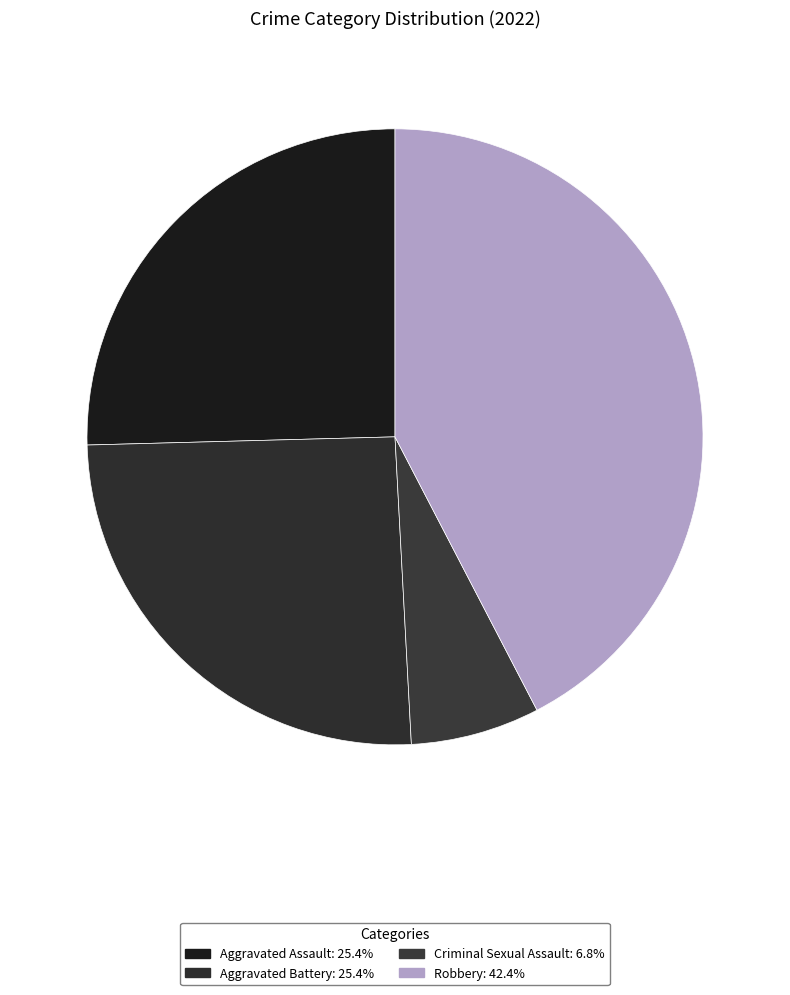

How many slices are in this pie chart?

4